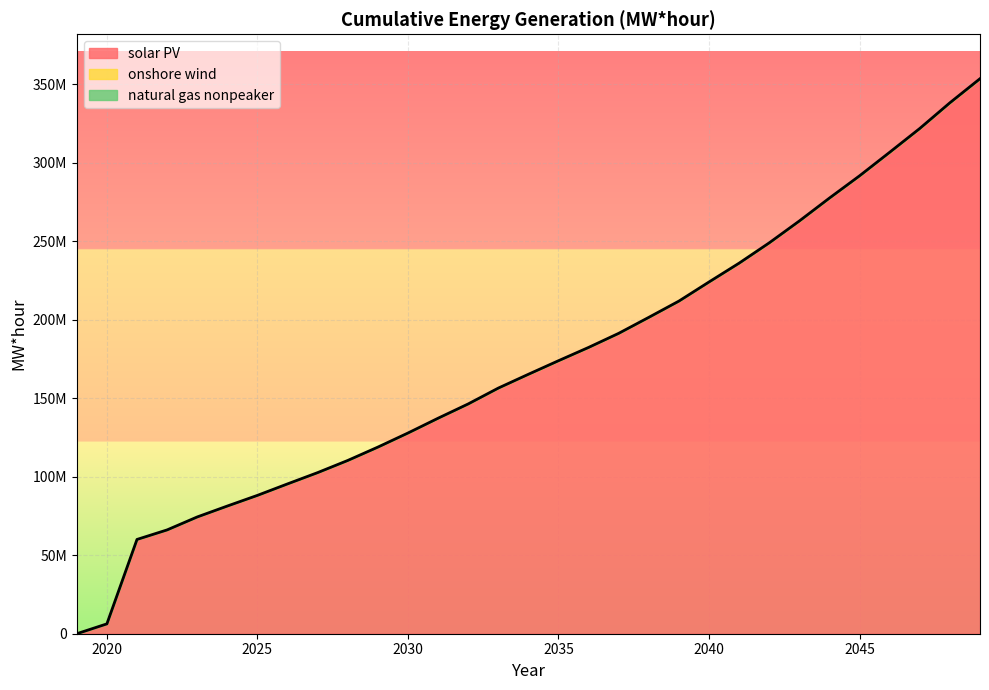

True or false: natural gas nonpeaker has a value of 2820.6 at 2021.

False